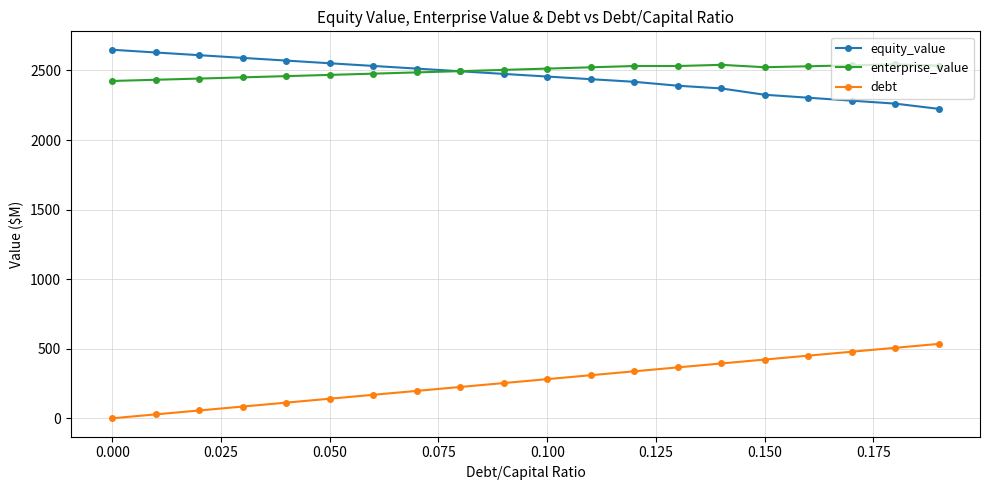

At how many categories does at least one series exceed 912?

20